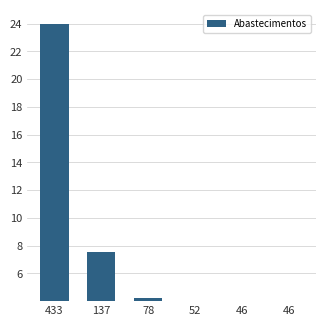

Rank the categories by value from lowest to highest.

46, 46, 52, 78, 137, 433